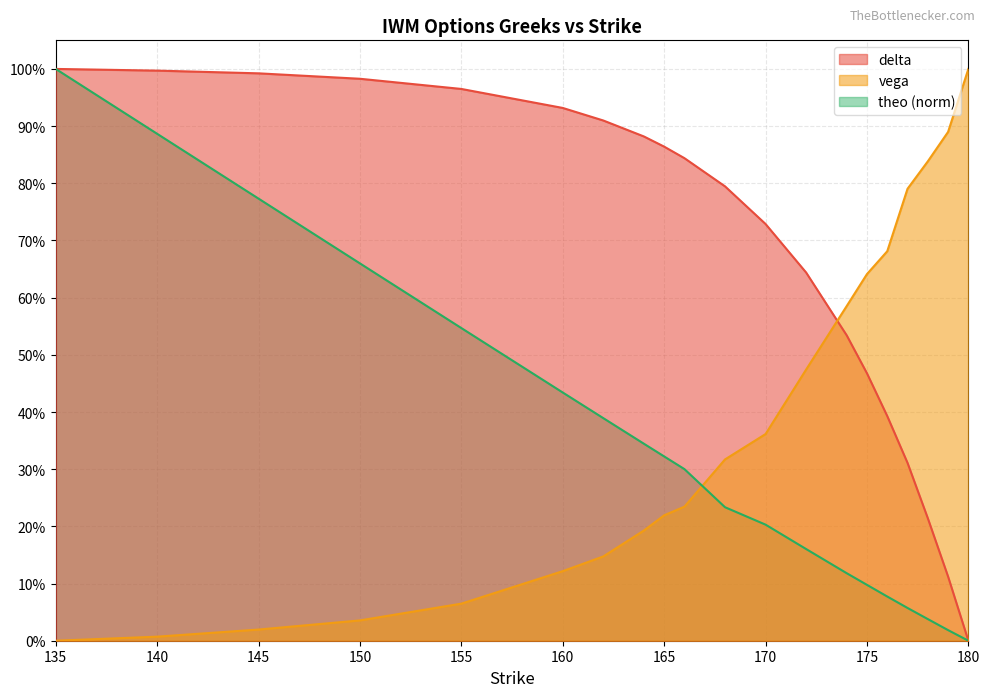

Is the value of vega at 165 greater than the value of theo at 174?

Yes